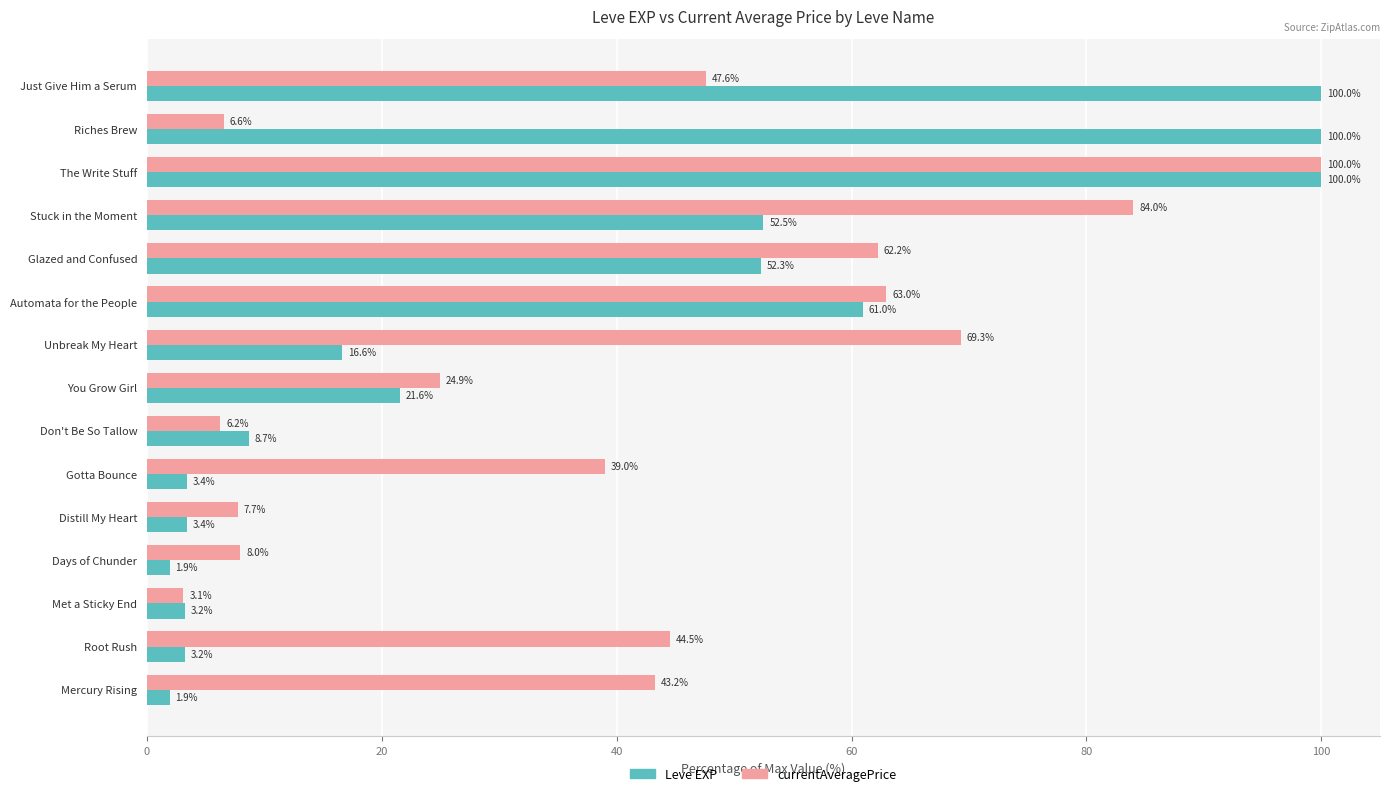

What are all the series names shown in the legend?

Leve EXP, currentAveragePrice